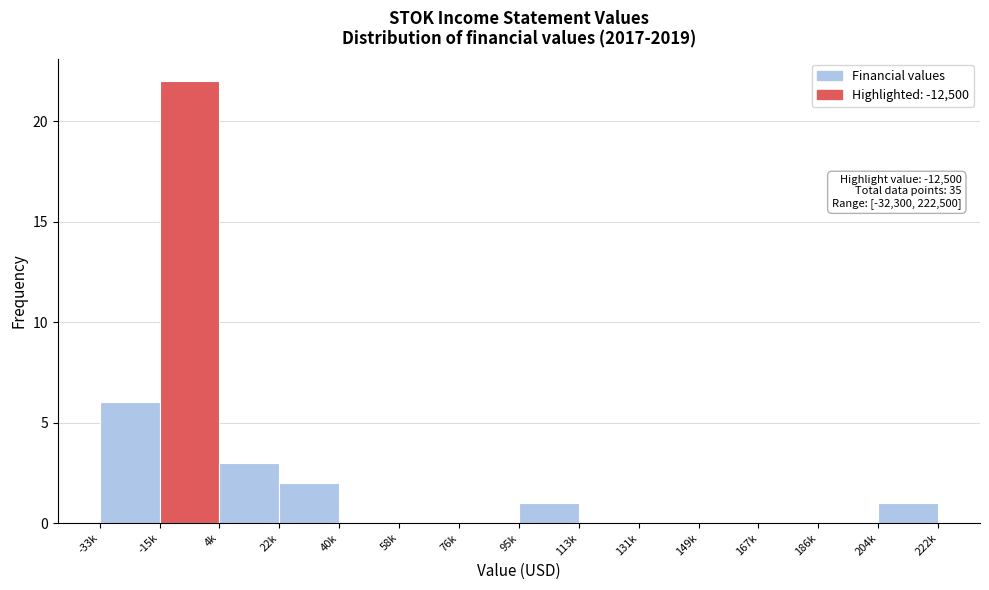

Reading left to right, transcribe all the data shown in this chart.

-33k=6	-15k=22	4k=3	22k=2	40k=0	58k=0	76k=0	95k=1	113k=0	131k=0	149k=0	167k=0	186k=0	204k=1